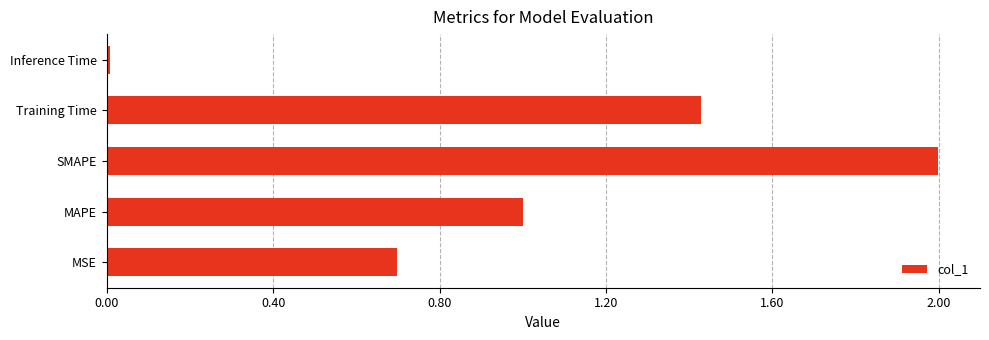

Rank the categories by value from lowest to highest.

Inference Time, MSE, MAPE, Training Time, SMAPE